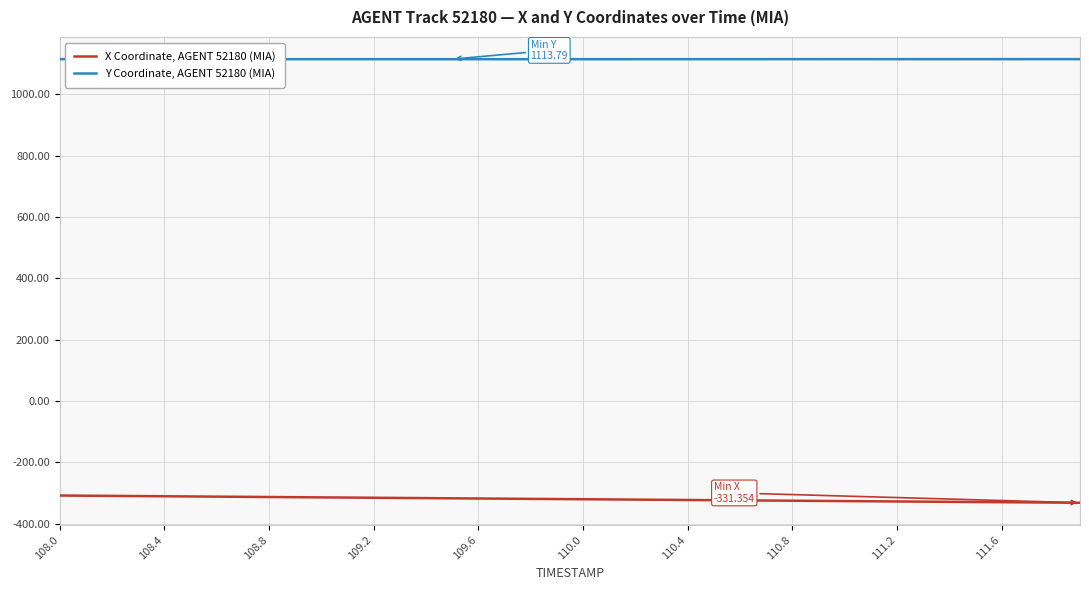

Which series has the largest total across all categories?

Y Coordinate, AGENT 52180 (MIA)